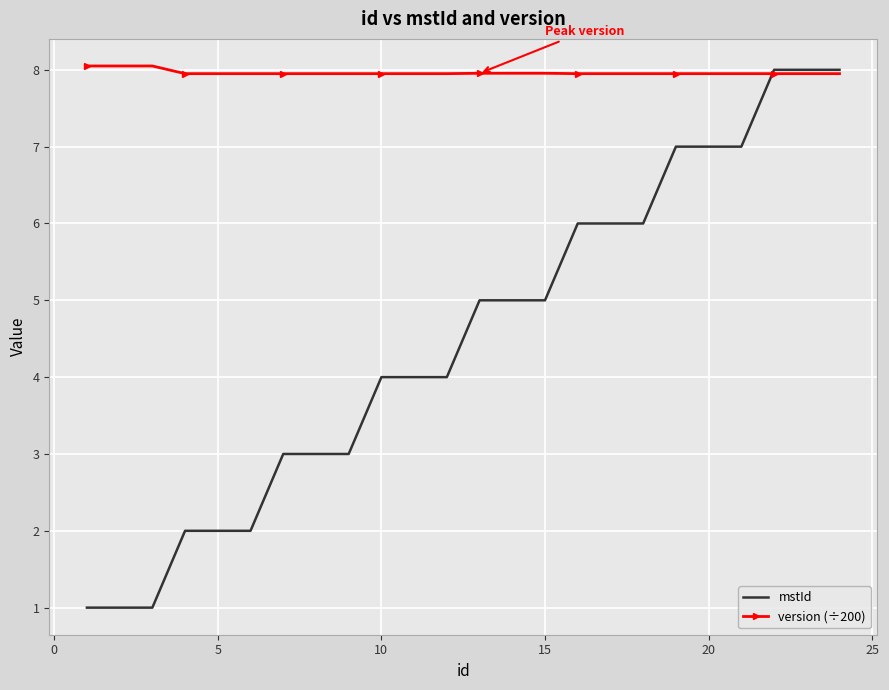

What is the smallest value displayed?

1.0